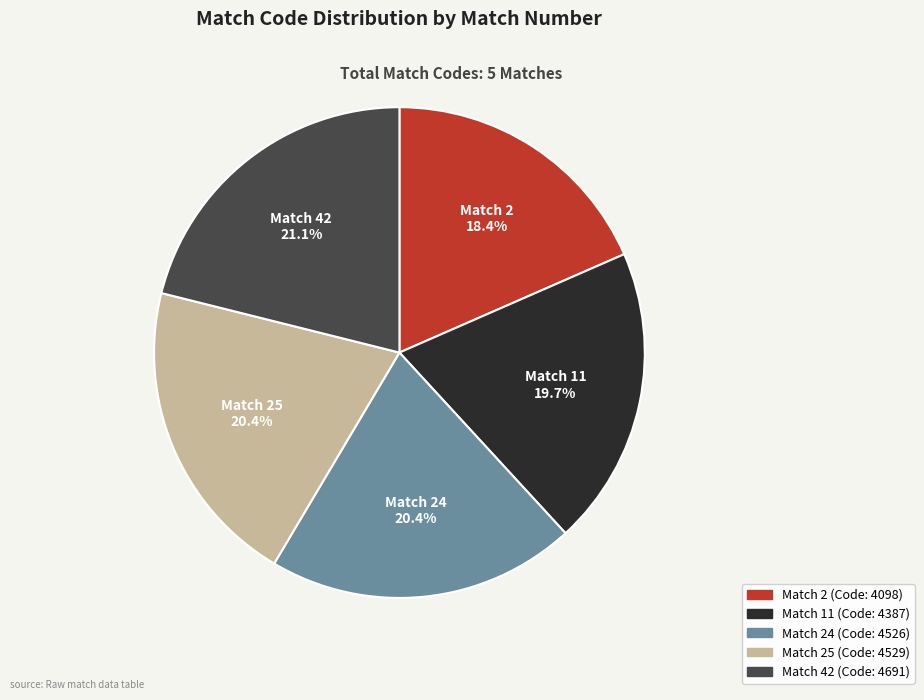

How many slices are in this pie chart?

5